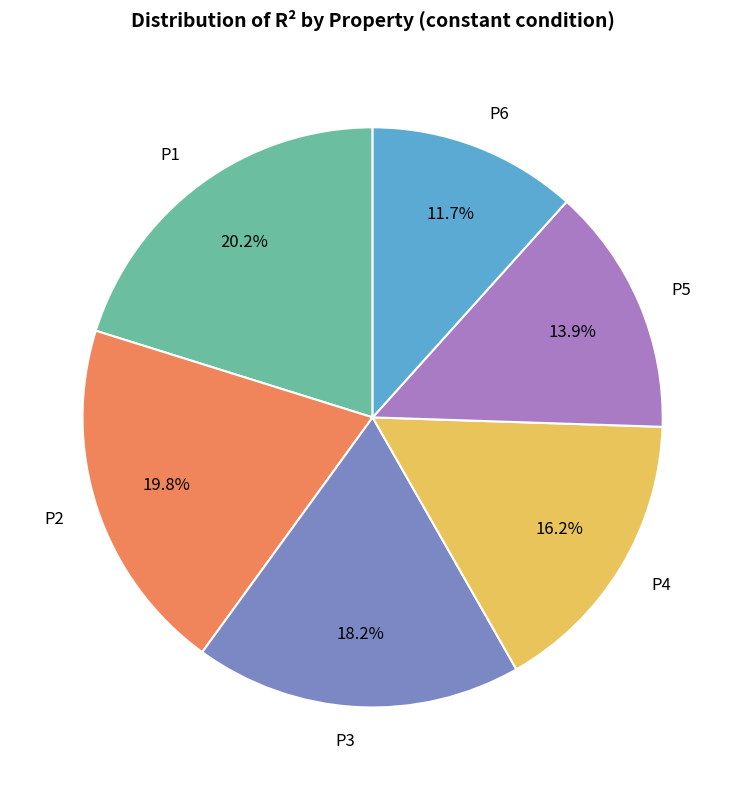

Between P2 and P3, which is larger?

P2